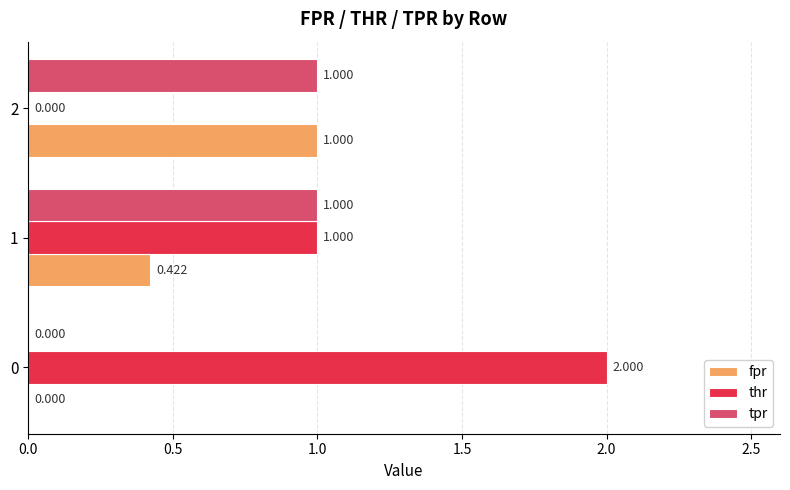

Between 0 and 2, which series saw the biggest shift?

thr